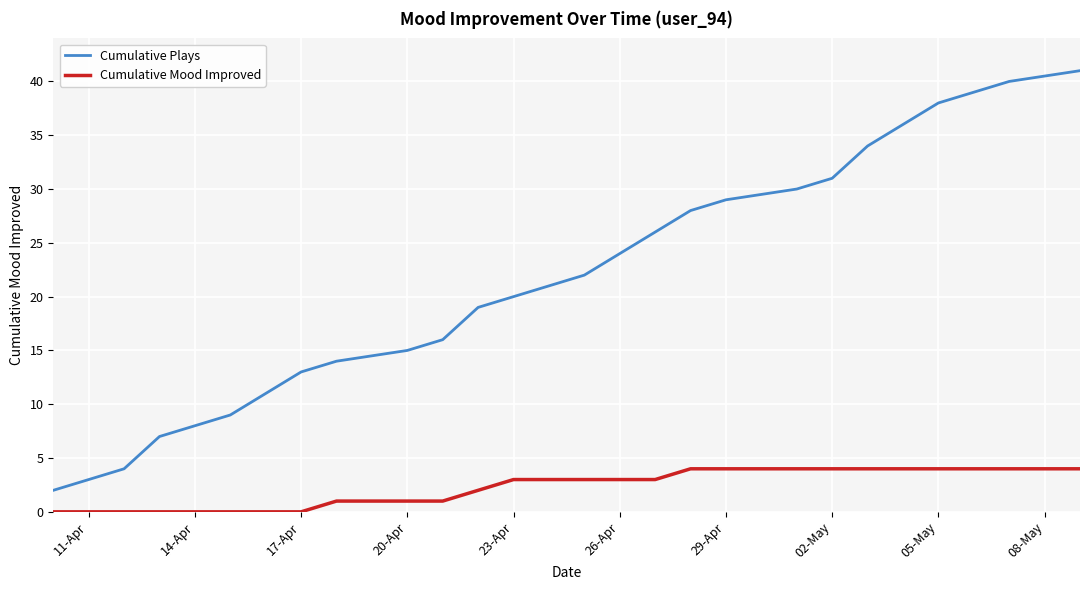

How many series are shown in this chart?

2